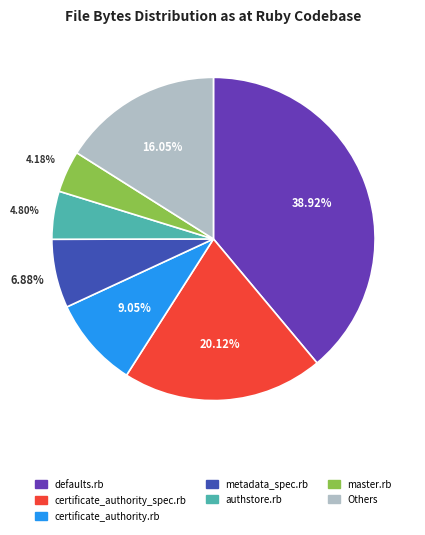

Does any single category account for the majority?

No